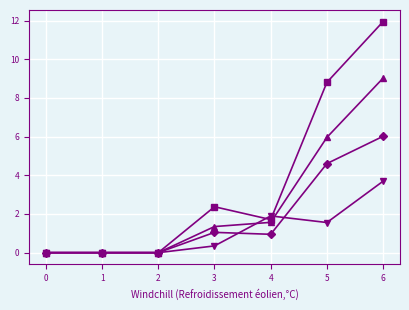

What is the greatest value displayed?

12.0